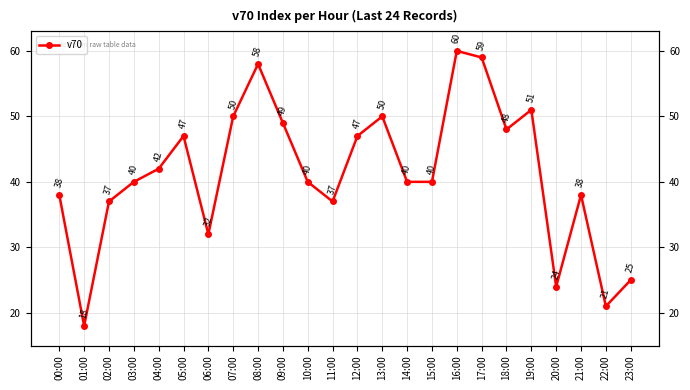

What is the value of the 4th point from the left?

40